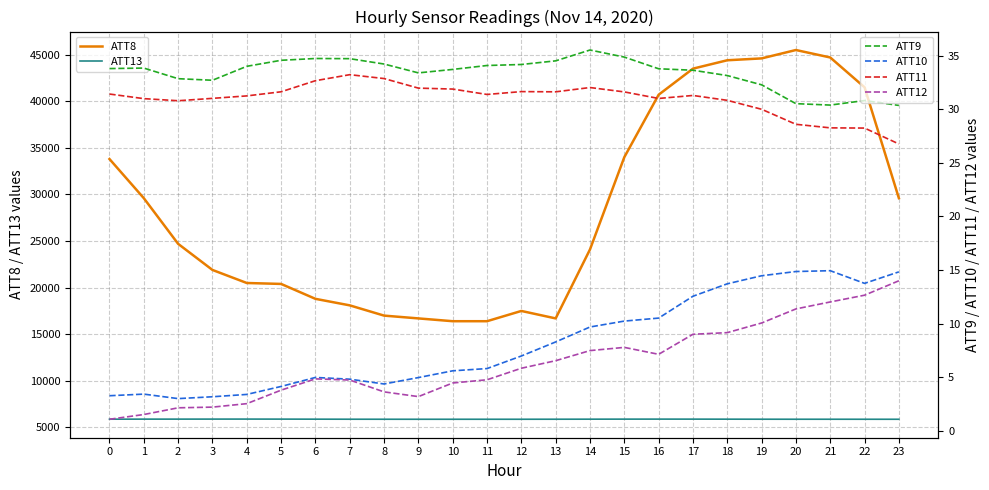

How many data points does each series have?

24